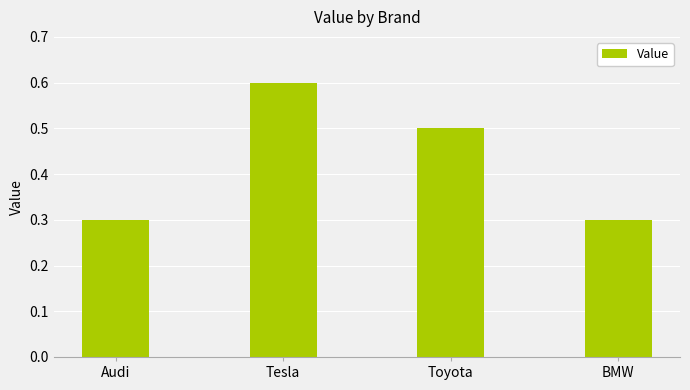

Between BMW and Tesla, which is larger?

Tesla